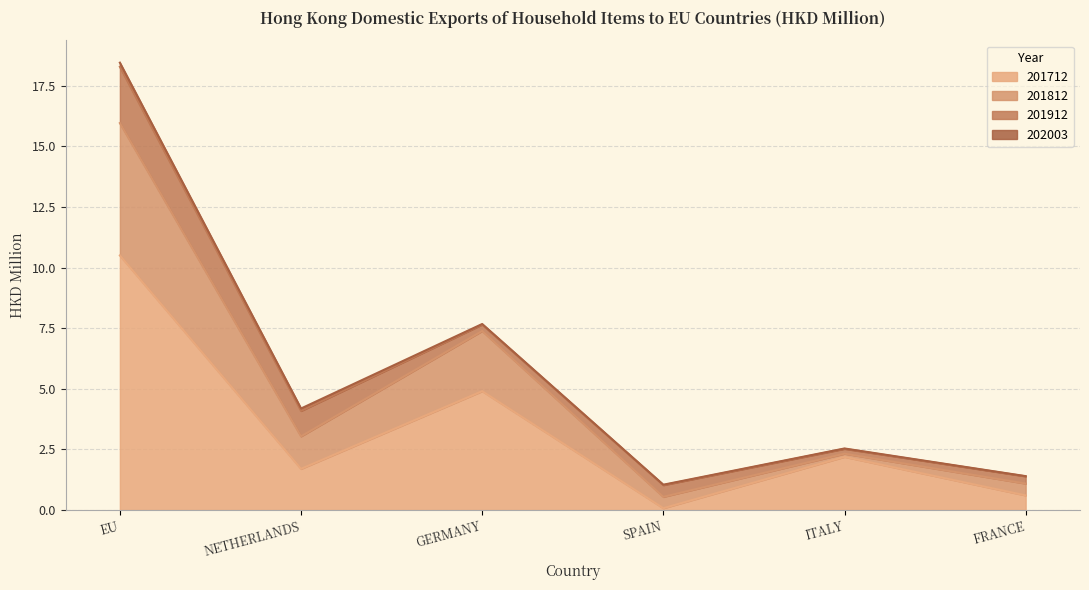

What is the difference between the second highest and minimum values in the 201712 series?

4.8